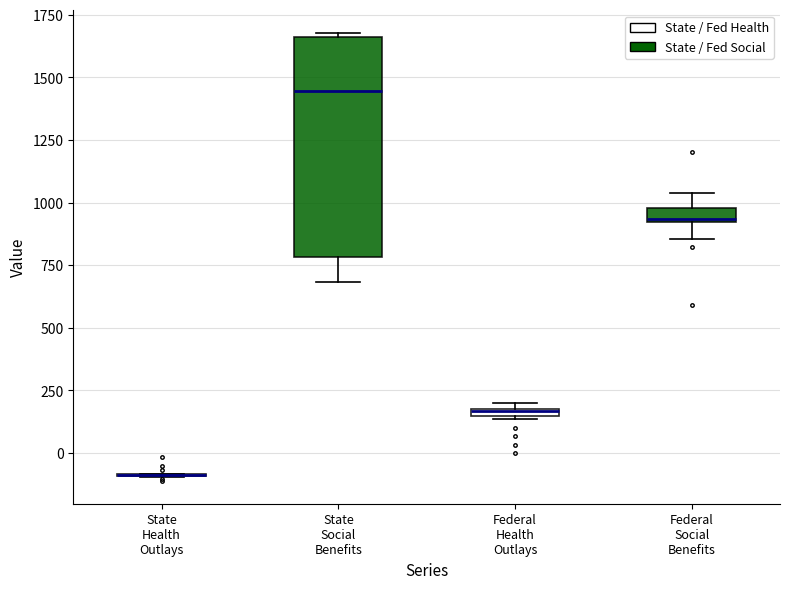

Where does the upper whisker of the box for Federal Social Benefits end on the y-axis? The values are not printed on the chart, so give them approximately, as read against the axis.

1050